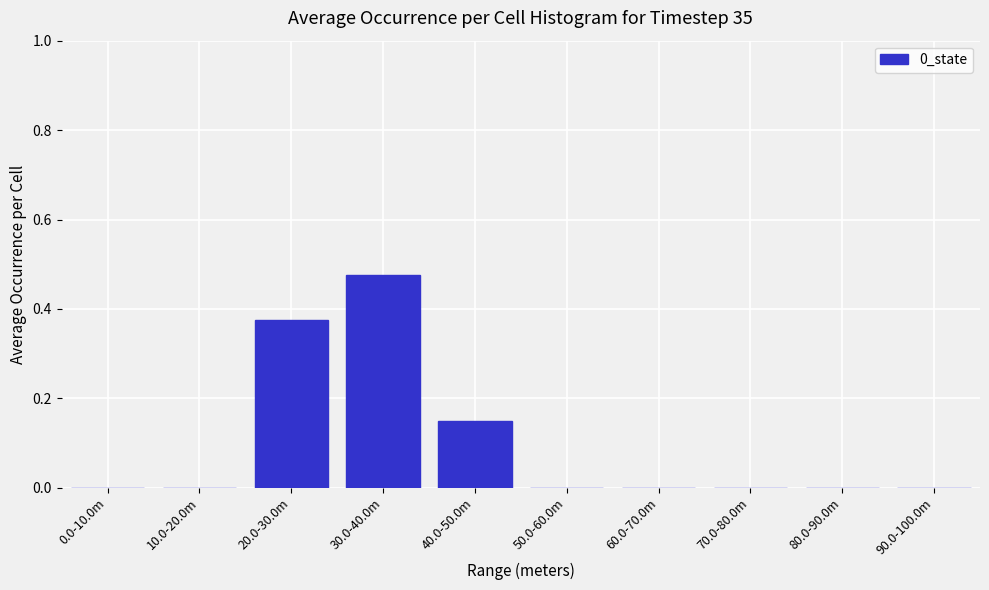

At which category does the chart reach its peak across all series?

30.0-40.0m